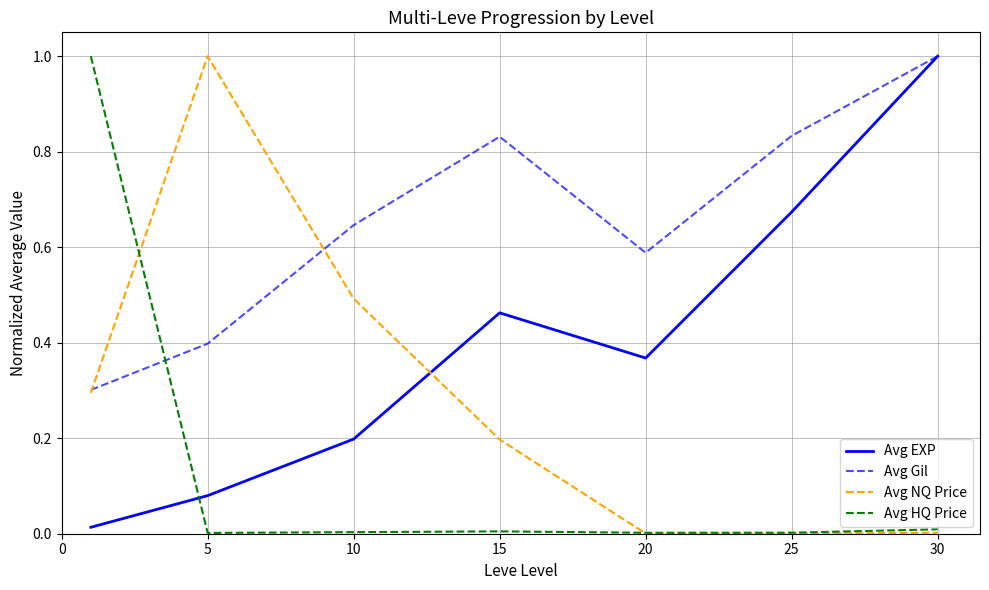

Which series has the largest total across all categories?

Avg Gil